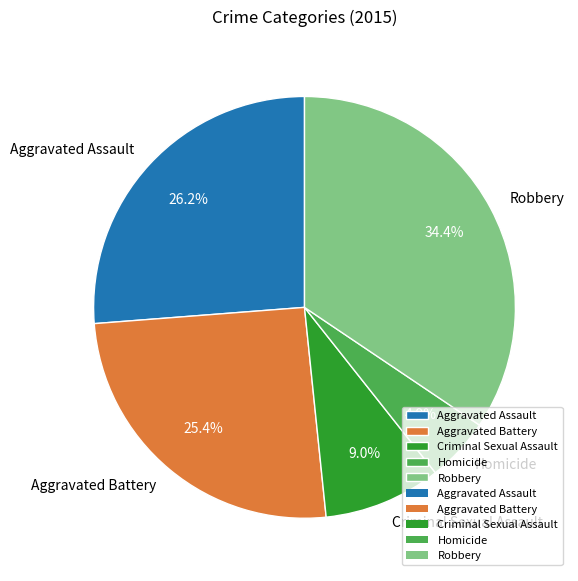

What percentage is NOT represented by Criminal Sexual Assault?

91.0%